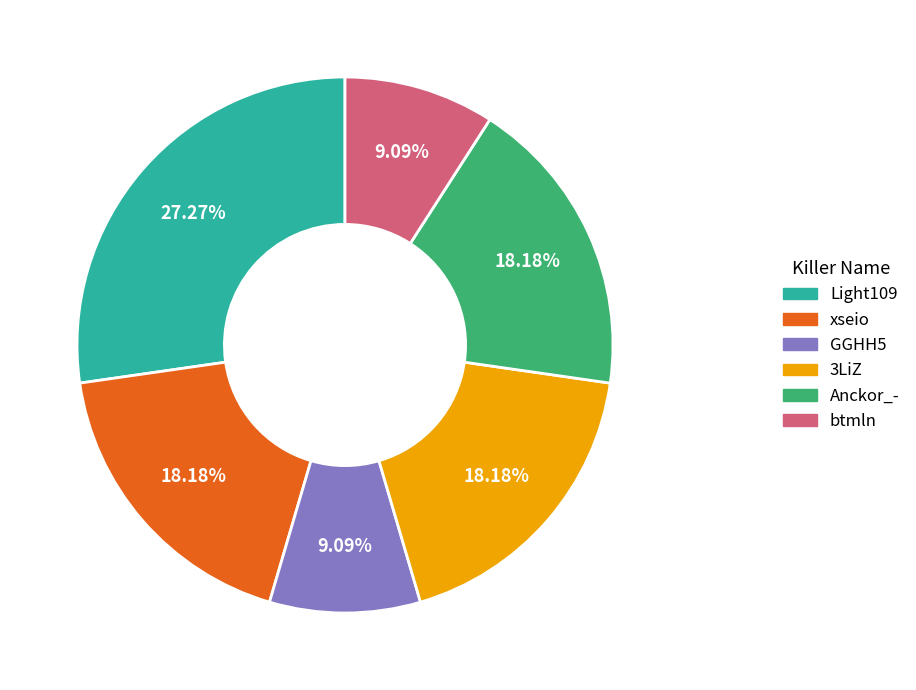

To the nearest percent, what portion does Light109 represent?

27%